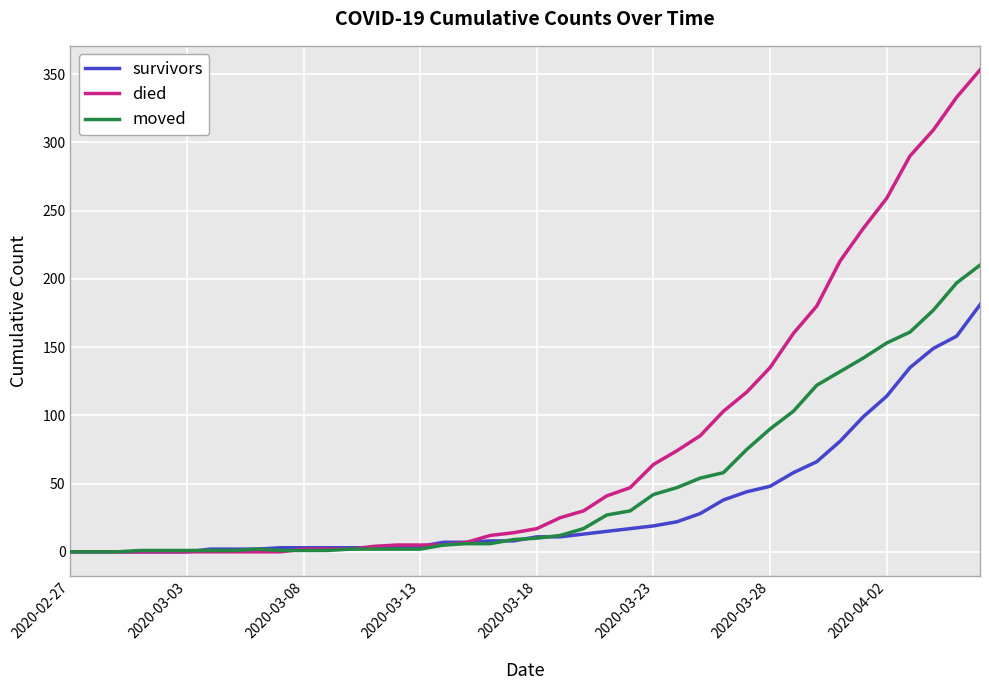

Which series has the widest spread of values?

died